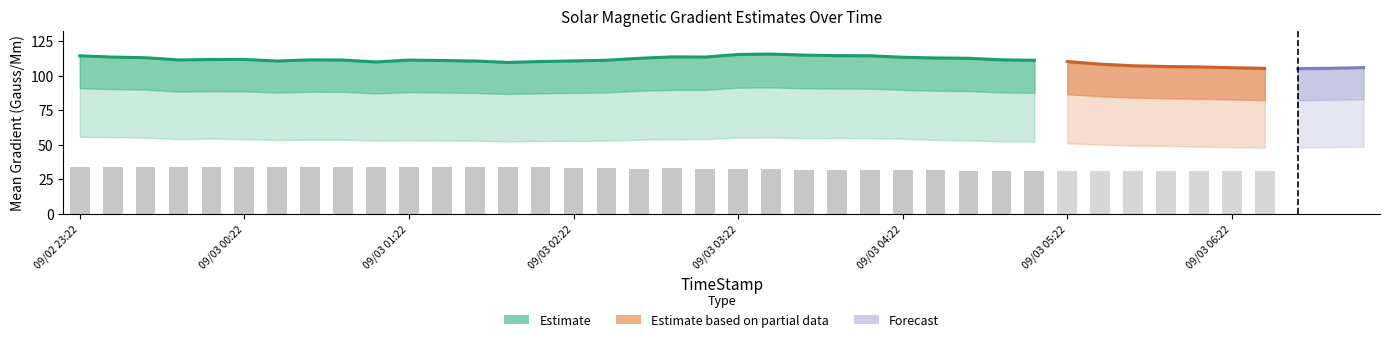

Reading left to right, what are all the values shown in this chart?

Mean Gradient Total: Mean Gradient Total=114.3	Mean Gradient Horizontal=113.4	Mean Gradient Vertical=113.0	Mean Shear Angle=111.4	4=111.7	5=111.7	6=110.6	7=111.4	8=111.3	9=109.9	10=111.3	11=111.0	12=110.6	13=109.6	14=110.2	15=110.7	16=111.1	17=112.6	18=113.6	19=113.5	20=115.3	21=115.6	22=114.9	23=114.5	24=114.4	25=113.3	26=112.8	27=112.6	28=111.5	29=111.1	30=110.2	31=108.3	32=107.2	33=106.6	34=106.3	35=105.8	36=105.3	37=105.0	38=105.3	39=105.8
Mean Gradient Horizontal: Mean Gradient Total=55.7	Mean Gradient Horizontal=55.5	Mean Gradient Vertical=55.2	Mean Shear Angle=54.1	4=54.4	5=54.0	6=53.5	7=53.7	8=53.7	9=53.1	10=53.3	11=53.0	12=53.0	13=52.4	14=52.7	15=52.9	16=52.9	17=53.7	18=54.0	19=54.1	20=55.2	21=55.3	22=54.8	23=54.9	24=54.8	25=54.4	26=53.5	27=53.2	28=52.4	29=52.3	30=51.1	31=50.2	32=49.4	33=49.3	34=48.7	35=48.2	36=47.9	37=47.8	38=48.4	39=48.6
Mean Gradient Vertical: Mean Gradient Total=114.6	Mean Gradient Horizontal=113.6	Mean Gradient Vertical=112.9	Mean Shear Angle=111.6	4=111.8	5=112.0	6=110.8	7=111.5	8=111.3	9=109.7	10=111.0	11=110.7	12=110.2	13=109.5	14=110.2	15=110.5	16=111.2	17=112.4	18=113.5	19=113.4	20=114.9	21=115.2	22=114.4	23=113.9	24=113.7	25=112.7	26=112.2	27=111.9	28=110.9	29=110.2	30=109.3	31=107.5	32=106.3	33=105.4	34=105.3	35=104.9	36=104.4	37=104.3	38=104.6	39=105.6
Mean Shear Angle: Mean Gradient Total=33.9	Mean Gradient Horizontal=33.9	Mean Gradient Vertical=34.1	Mean Shear Angle=34.0	4=34.1	5=33.8	6=34.1	7=34.0	8=34.1	9=34.1	10=33.6	11=33.6	12=33.7	13=33.7	14=33.7	15=33.3	16=33.4	17=32.8	18=32.9	19=32.7	20=32.4	21=32.4	22=32.0	23=31.8	24=31.6	25=31.7	26=31.4	27=31.0	28=30.9	29=30.8	30=30.8	31=30.9	32=30.7	33=30.7	34=30.8	35=31.0	36=31.2	37=31.7	38=31.8	39=32.1